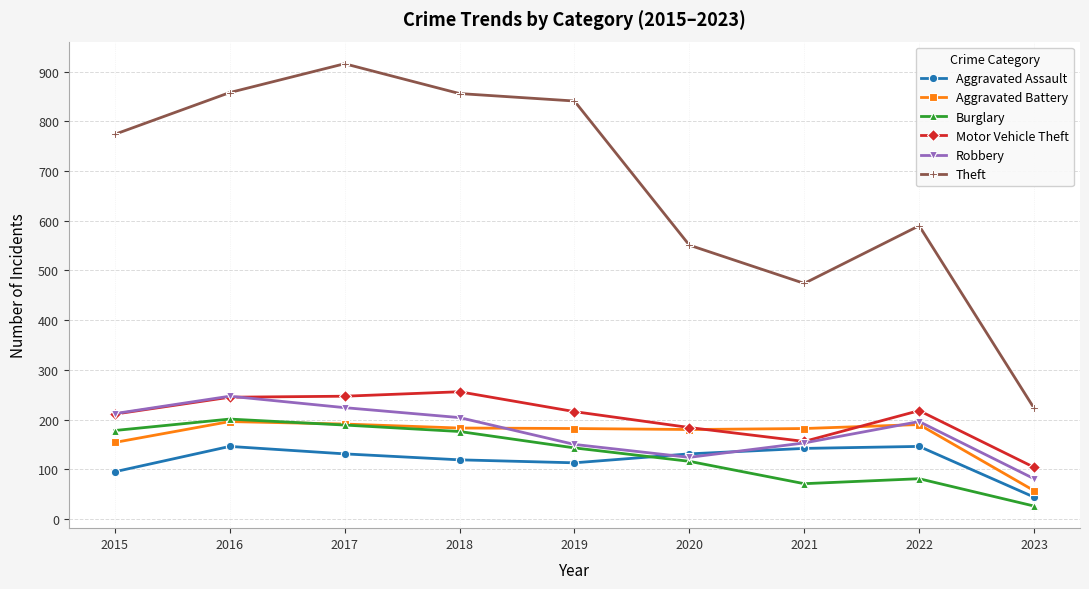

True or false: Burglary and Aggravated Battery intersect in this chart.

True